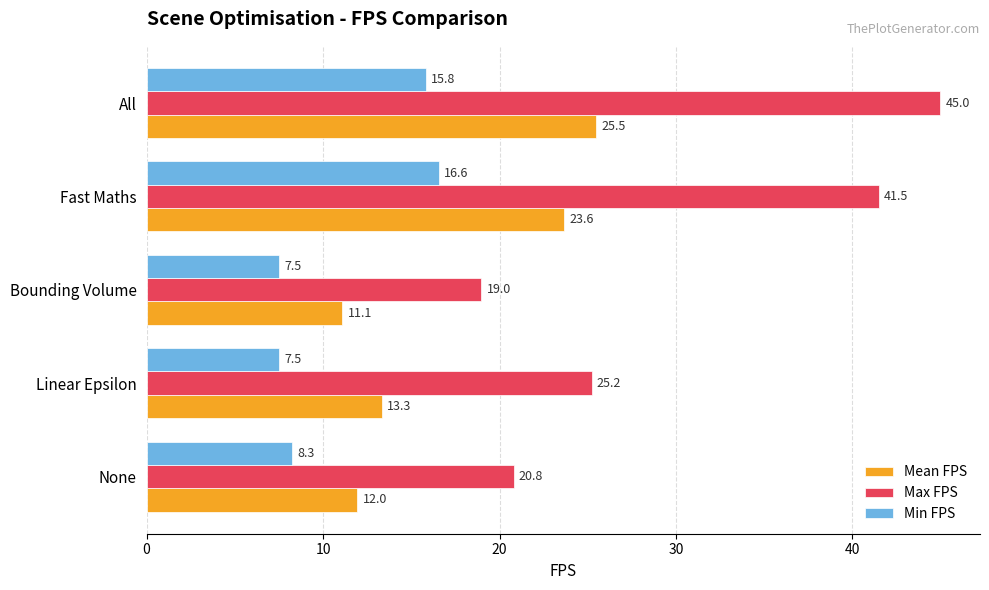

Rank the categories by Mean FPS value from lowest to highest.

Bounding Volume, None, Linear Epsilon, Fast Maths, All